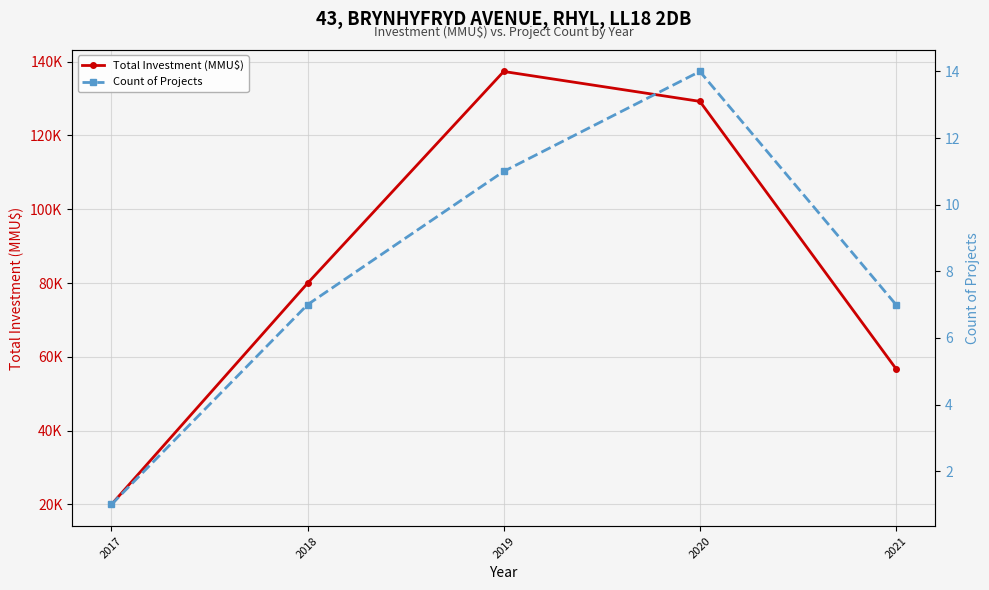

Count the Count of Projects values in the range 7 to 11.

3